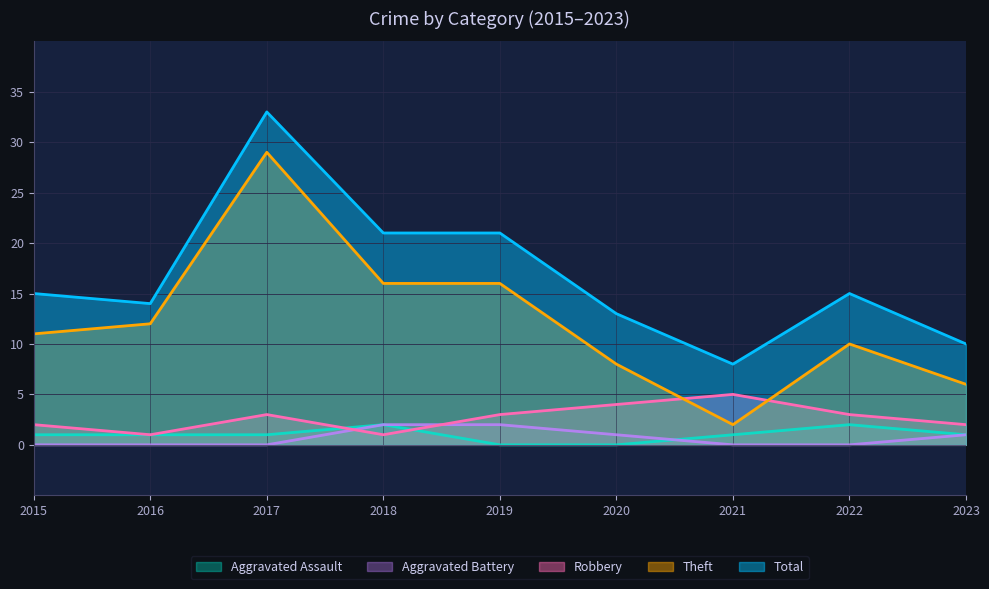

What is the average value of the Robbery series?

3